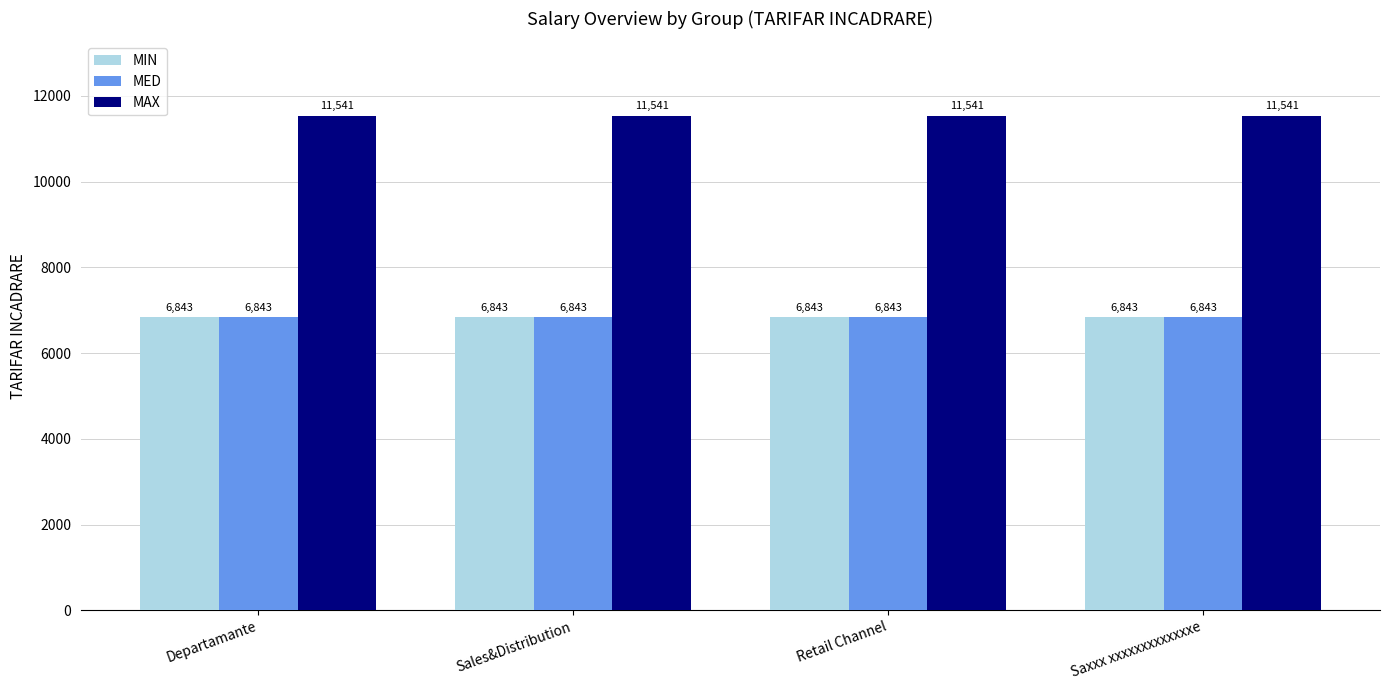

The MED series shows 4404 at Departamante. True or false?

False